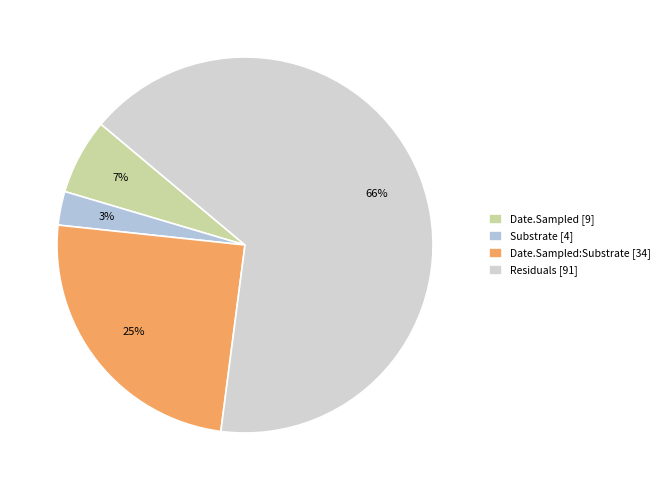

How many slices are in this pie chart?

4